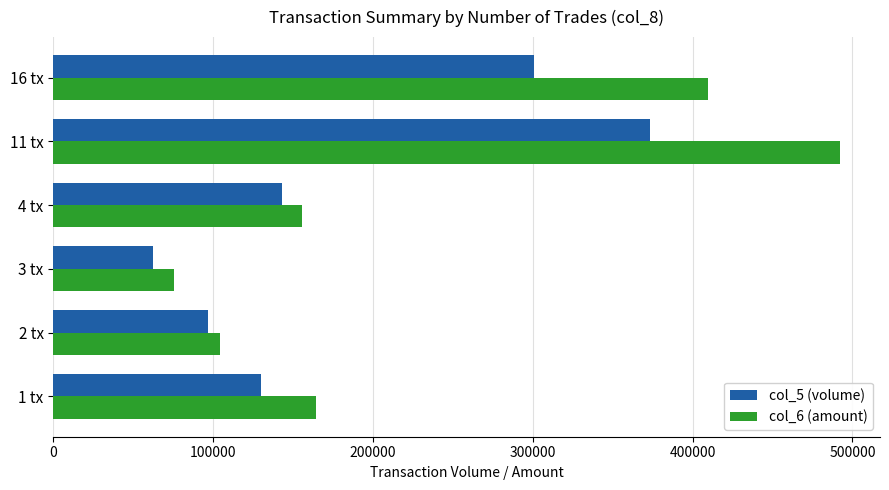

At which label does col_6 (amount) reach its peak?

11 tx